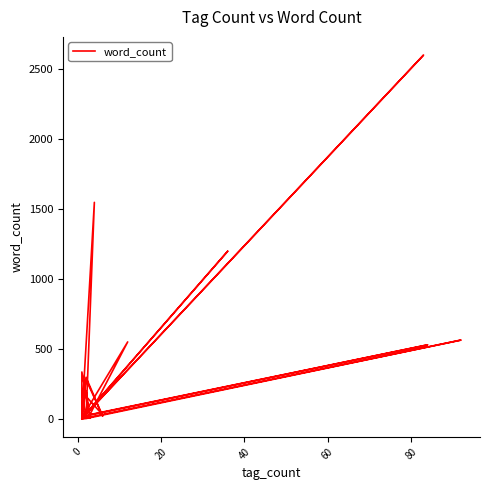

How many categories are shown in the chart?

39